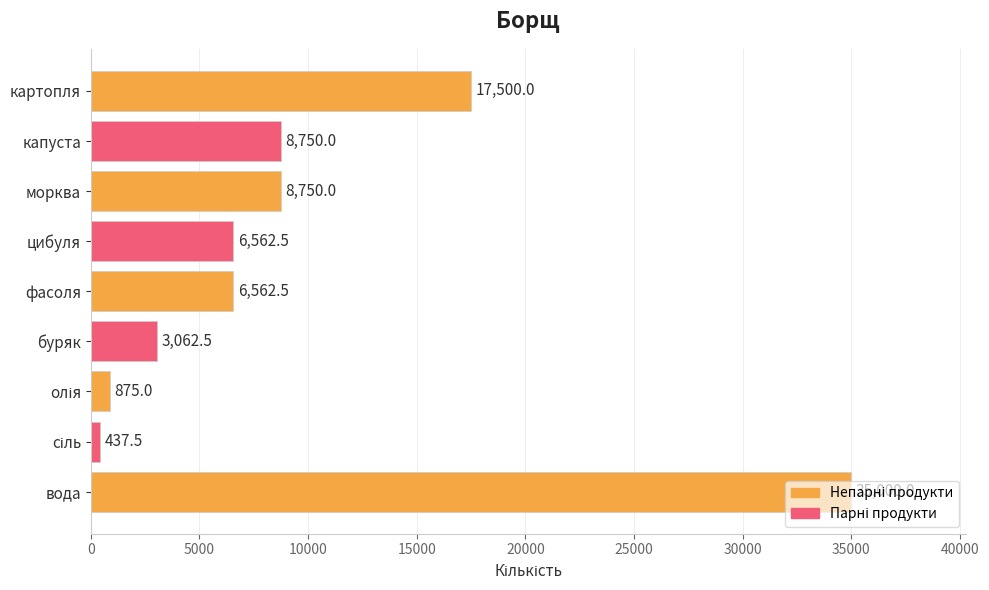

What is the value of the 2nd bar from the top?

8750.0